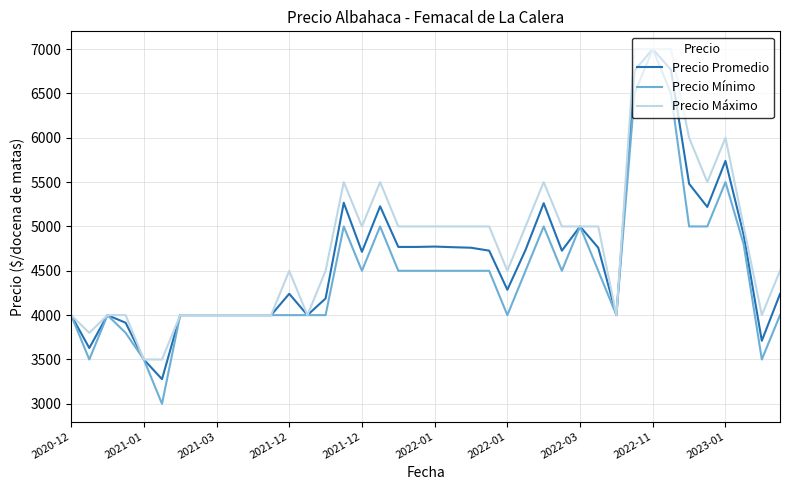

Rank the series by their average value, from lowest to highest.

Precio Mínimo, Precio Promedio, Precio Máximo